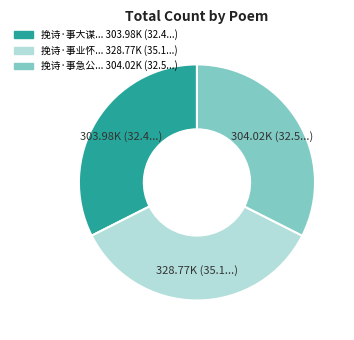

Is there any slice that represents more than half of the pie?

No